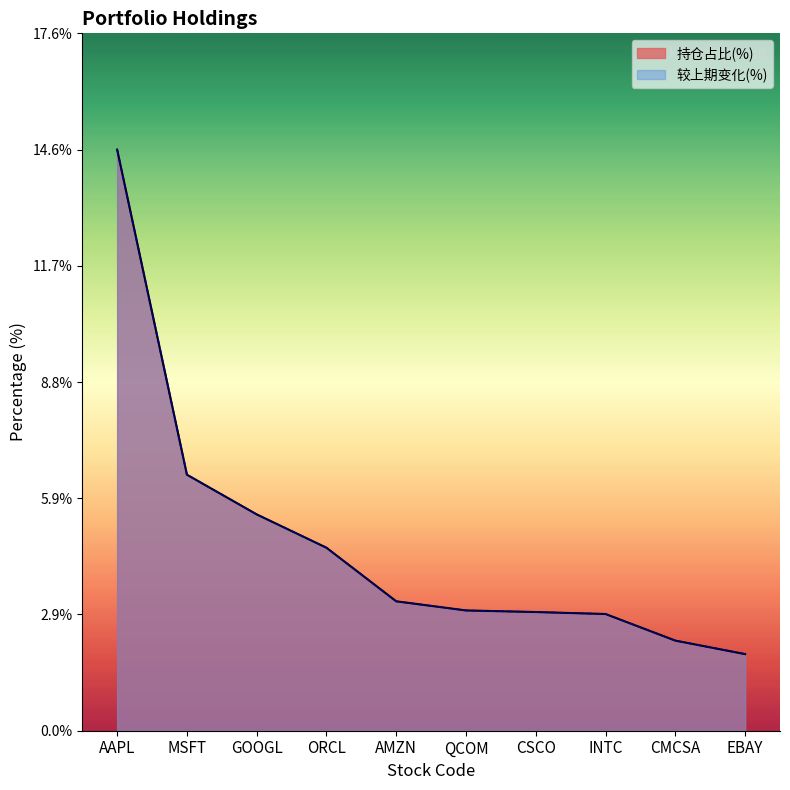

What is the sum of the 持仓占比(%) values at MSFT and QCOM?

9.5